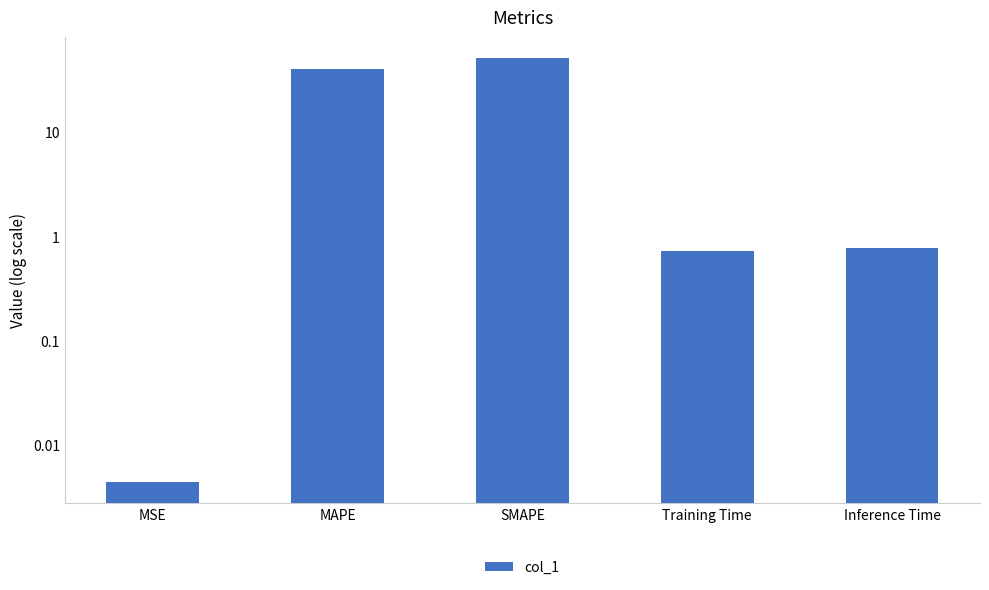

Reading left to right, transcribe all the data shown in this chart.

0.0	40.7	51.1	0.7	0.8